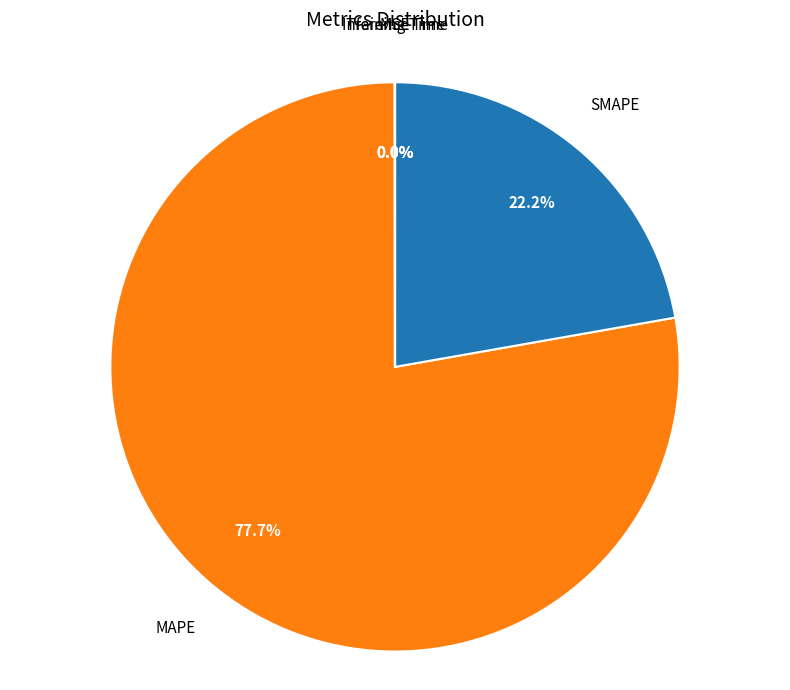

Is there a majority slice in this chart?

Yes